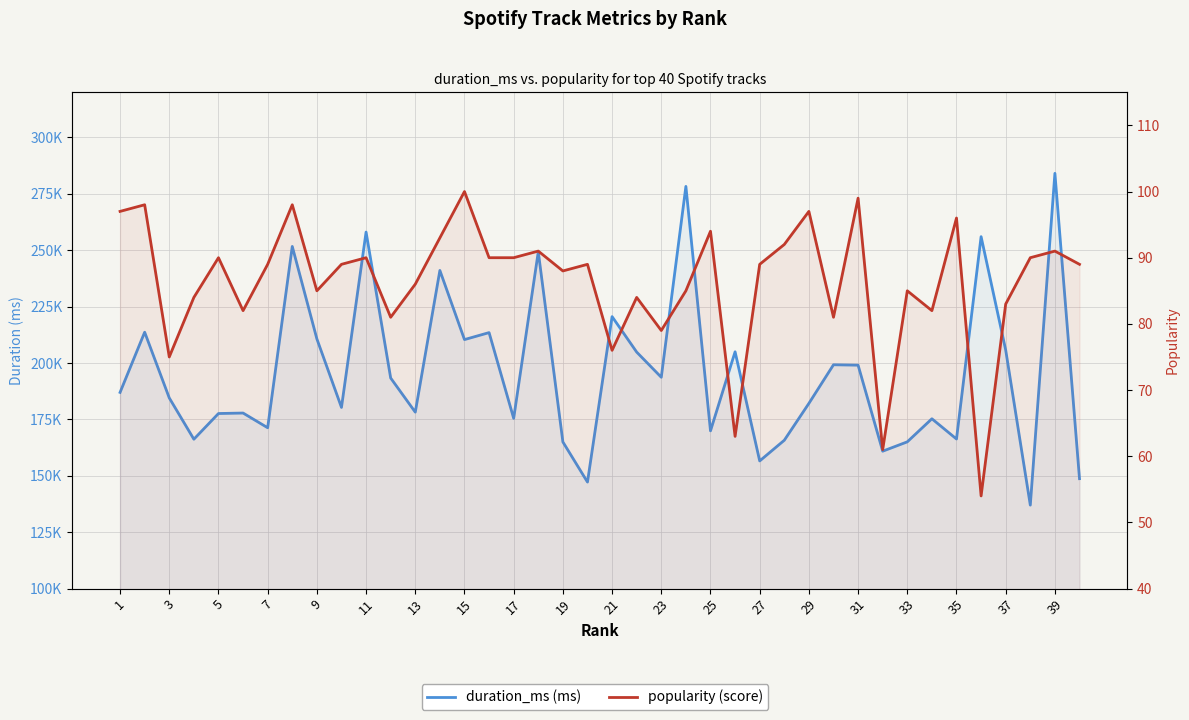

True or false: duration_ms and popularity cross at least once.

False